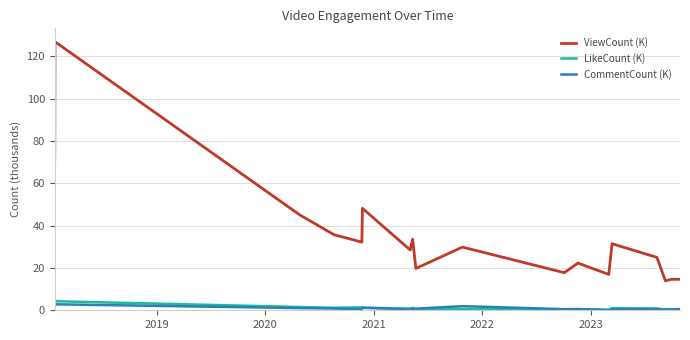

Which series has the largest total across all categories?

ViewCount (K)